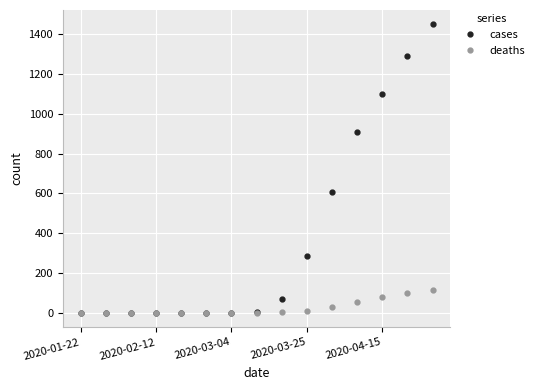

Which series has the largest range (max minus min)?

cases